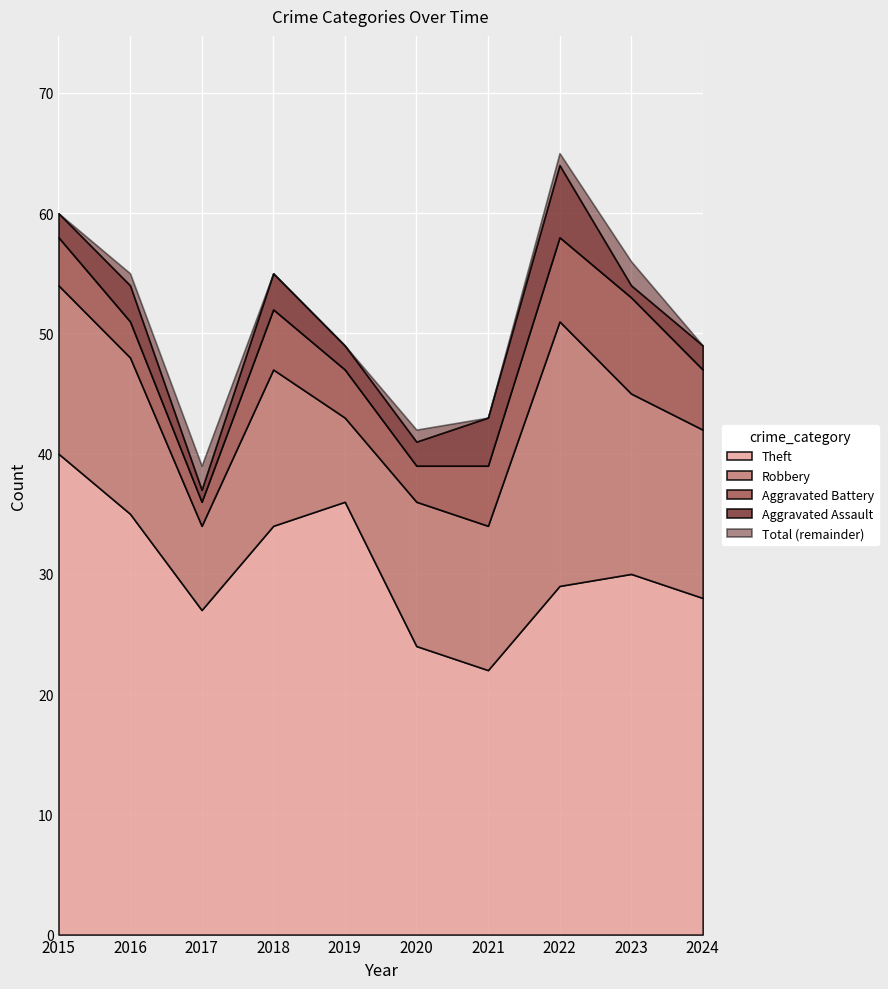

What is the minimum value for Robbery?

7